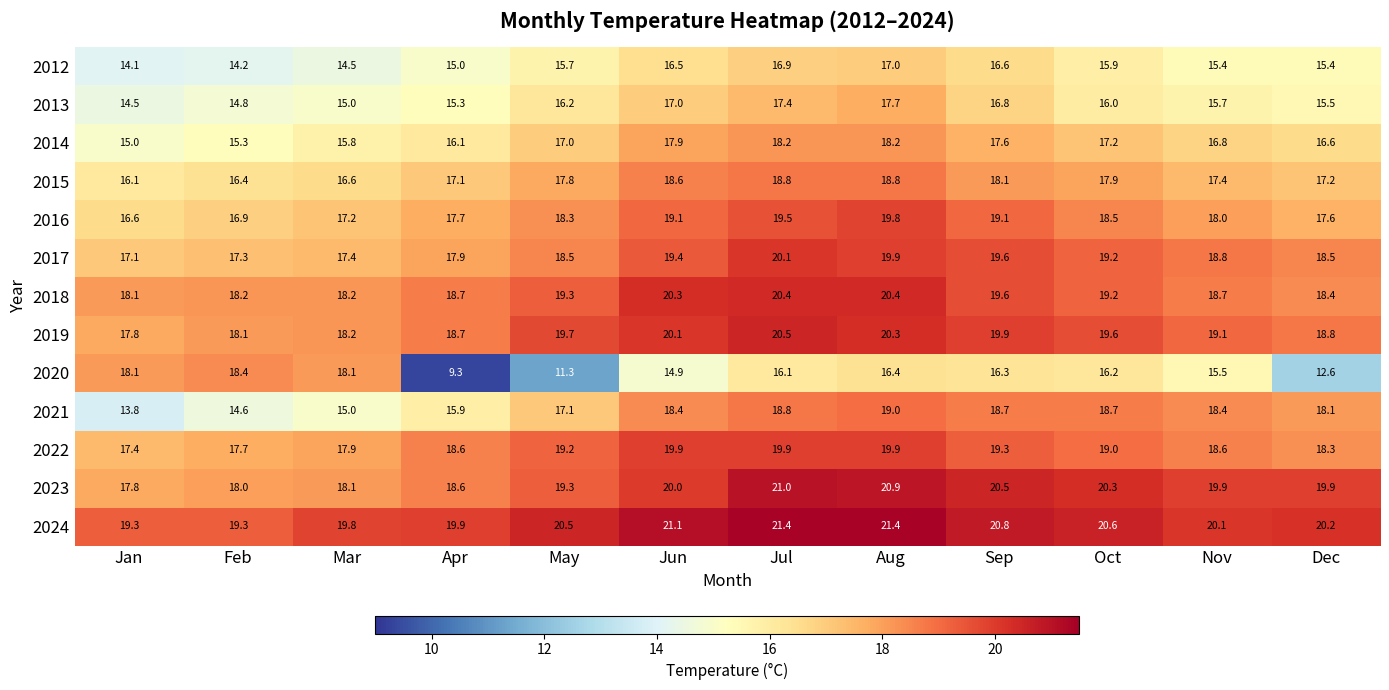

Which category has the lowest value in the 2015 series?

Jan